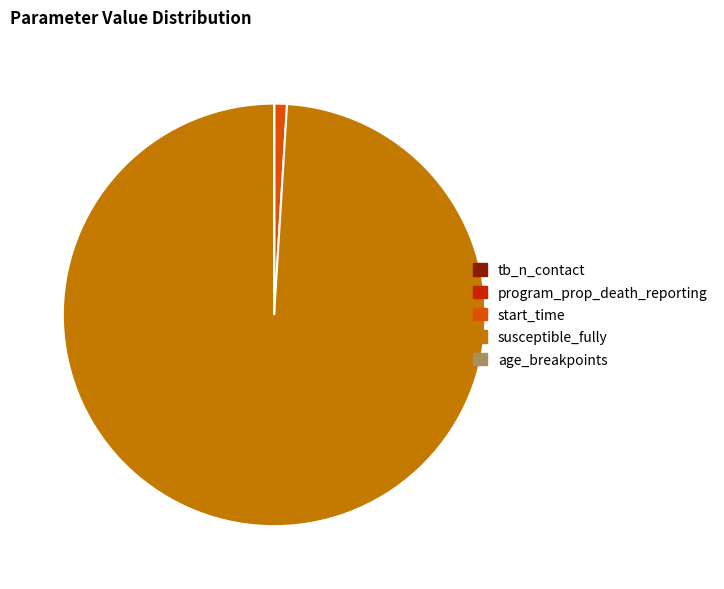

Is there a majority slice in this chart?

Yes